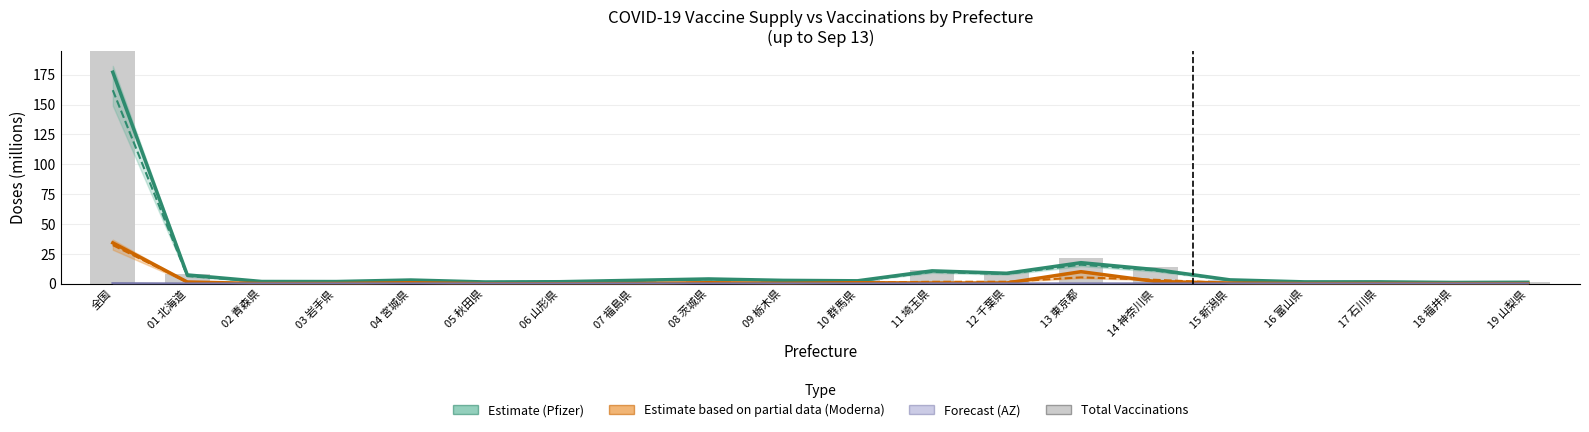

What is the difference between the Total Vaccinations values at 17 石川県 and 16 富山県?

0.1